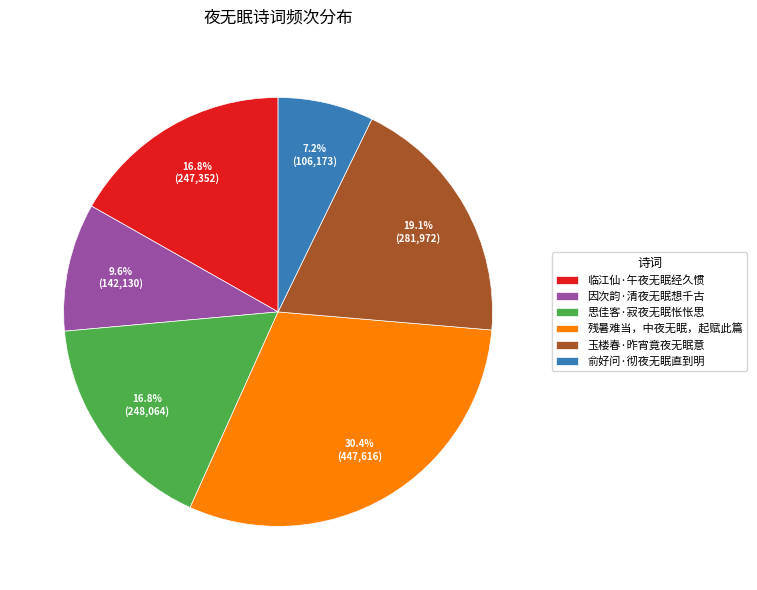

What percentage is the 玉楼春·昨宵竟夜无眠意 slice, to the nearest percent?

19%